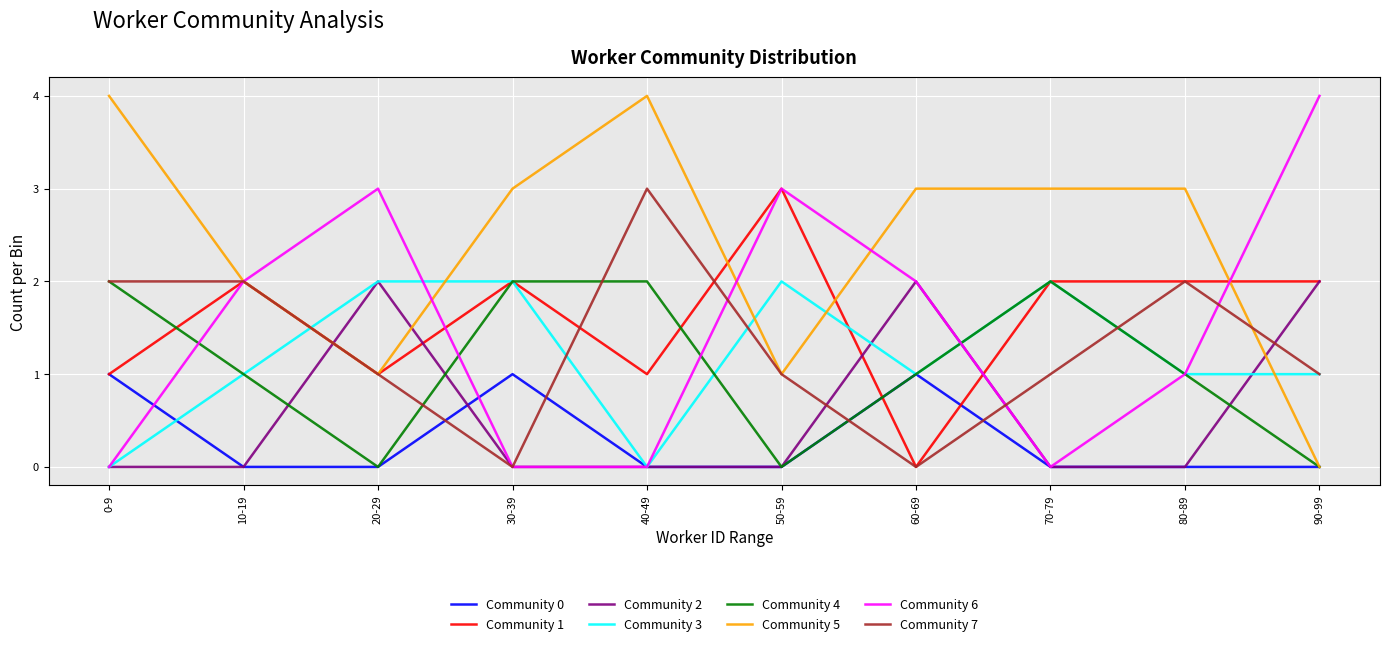

What is the maximum value shown in the chart?

4